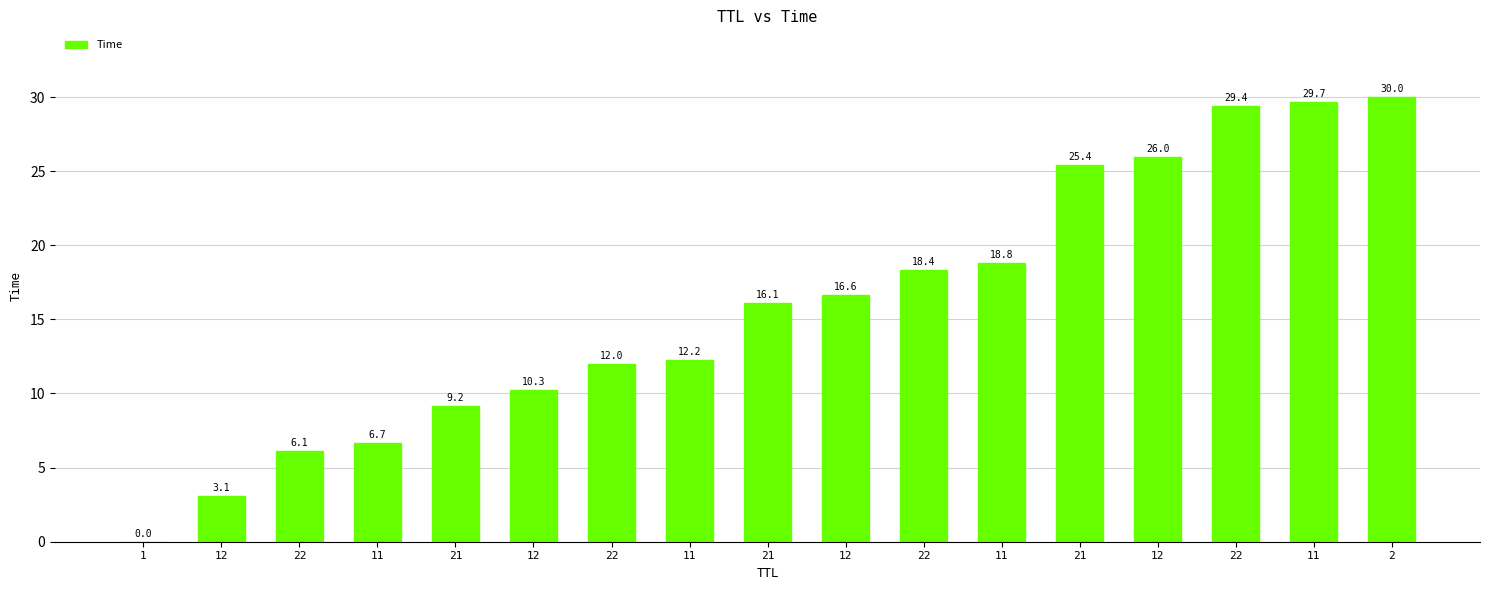

How many series are shown in this chart?

1